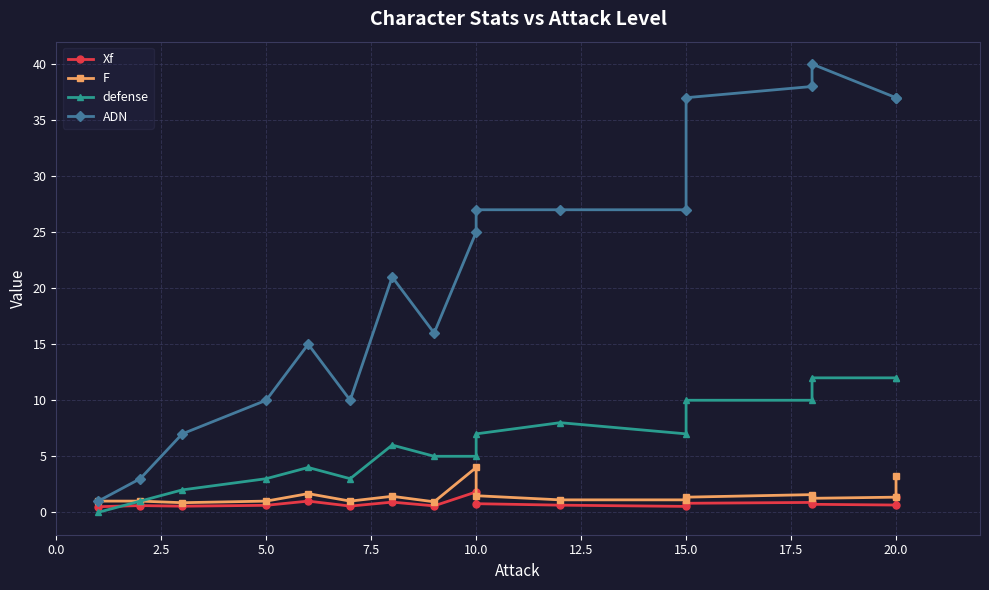

What are all the series names shown in the legend?

Xf, F, defense, ADN